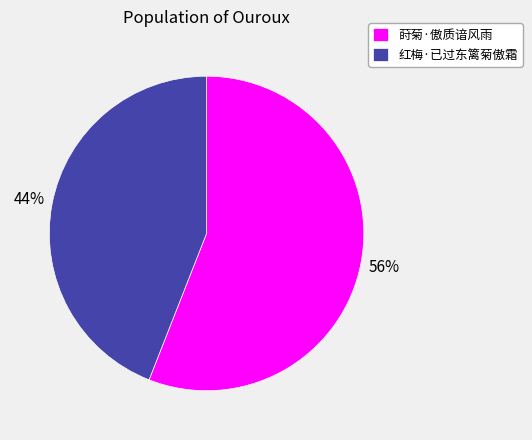

Combined, do 莳菊·傲质谙风雨 and 红梅·已过东篱菊傲霜 account for over 50%?

Yes